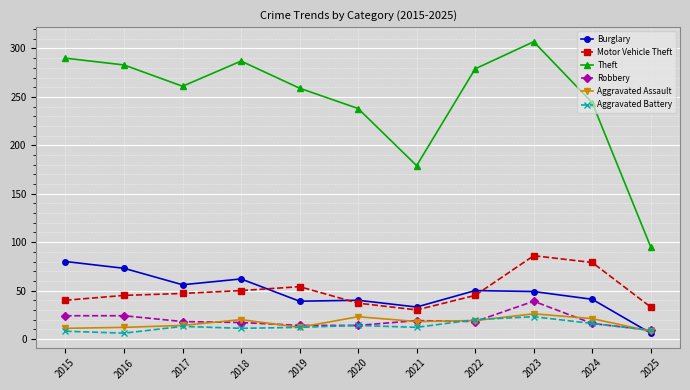

Where do Robbery and Burglary first cross each other?

2024 and 2025